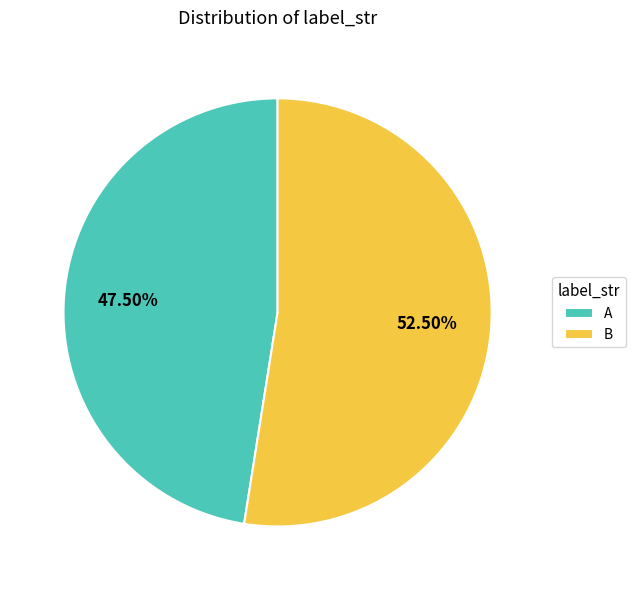

Between B and A, which is larger?

B